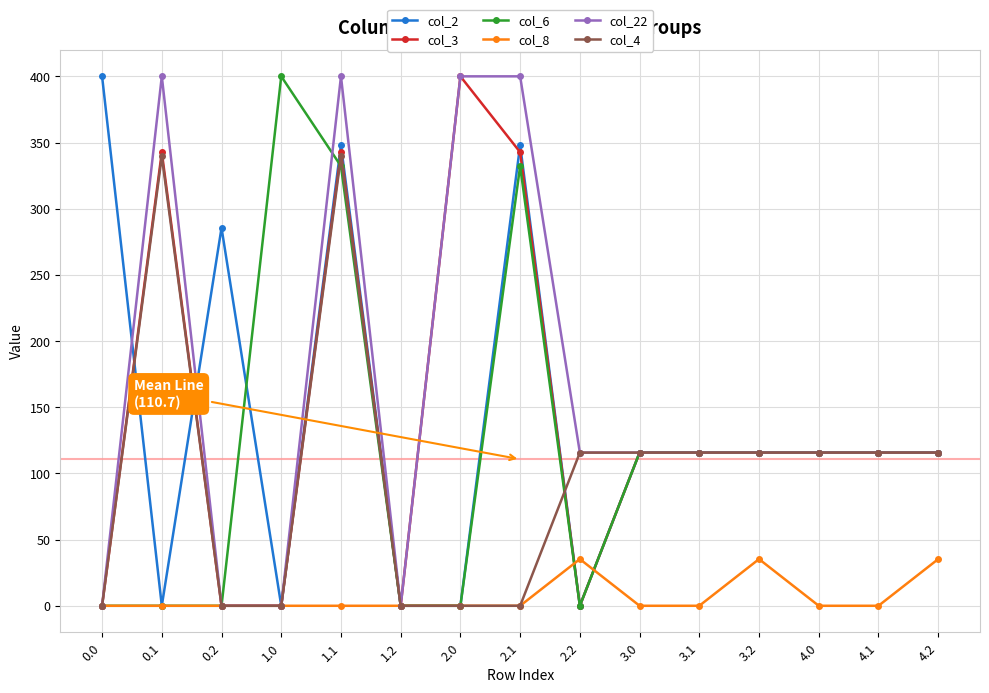

True or false: col_6 has more than 1 interior local peaks.

True